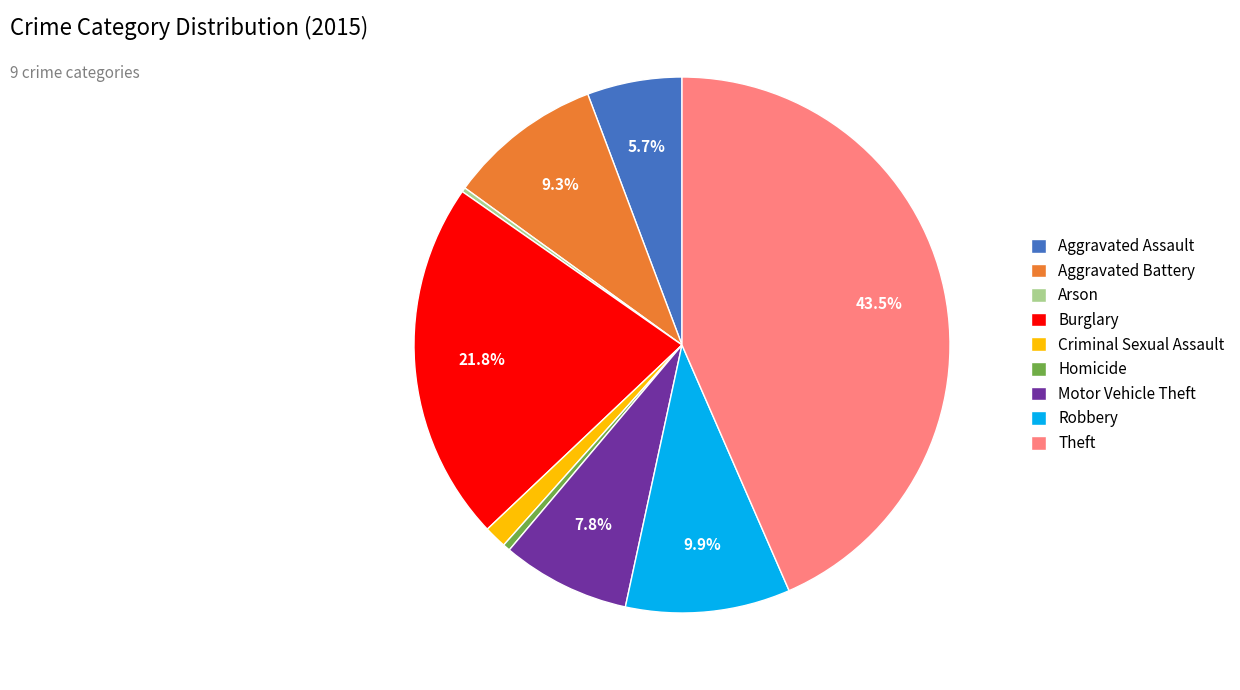

Is there a majority slice in this chart?

No